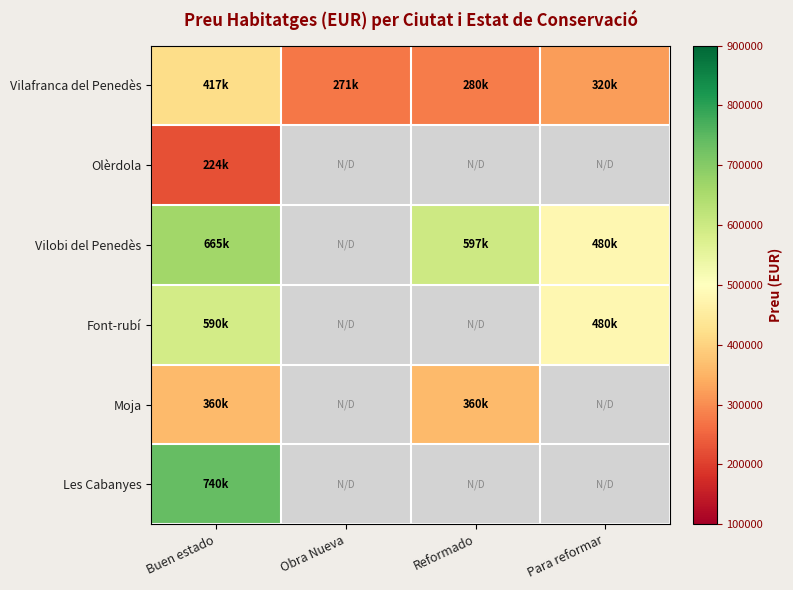

List the series in order of their peak value, highest first.

Les Cabanyes, Vilobi del Penedès, Font-rubí, Vilafranca del Penedès, Moja, Olèrdola